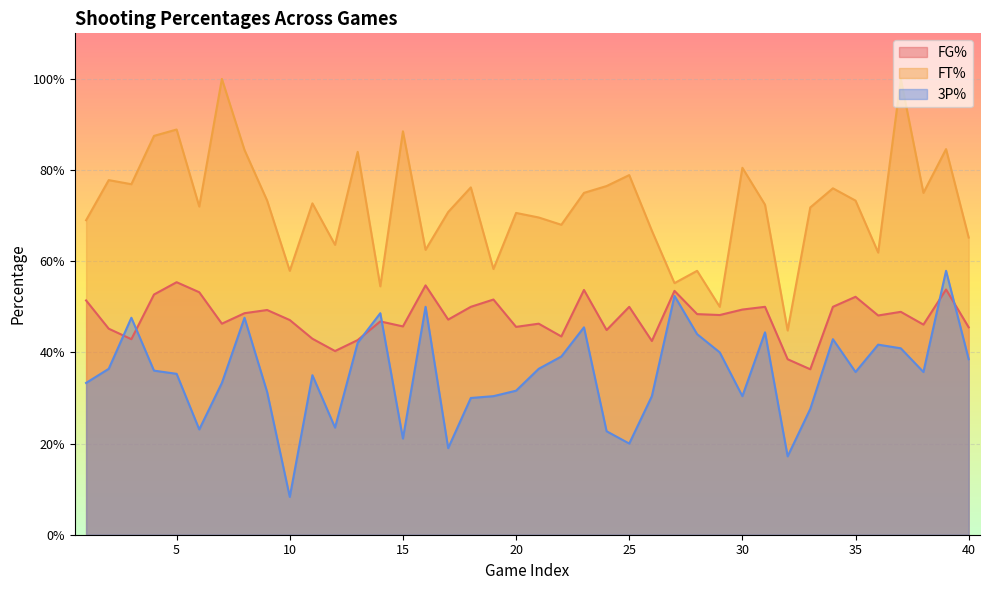

At which category is the sum across all series the highest?

39